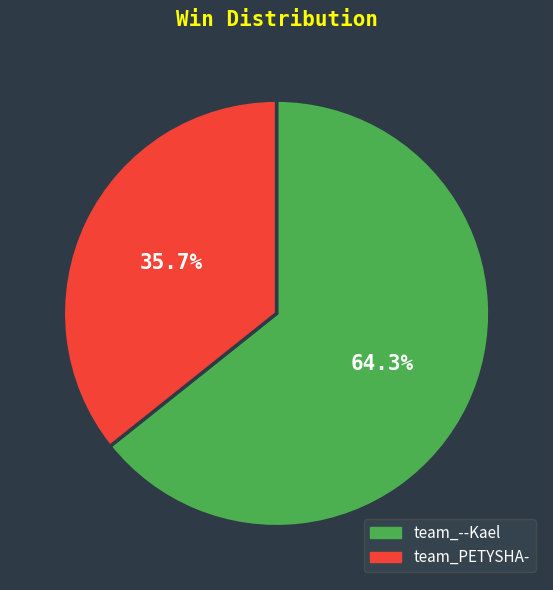

True or false: team_PETYSHA- accounts for 36% of the total.

True